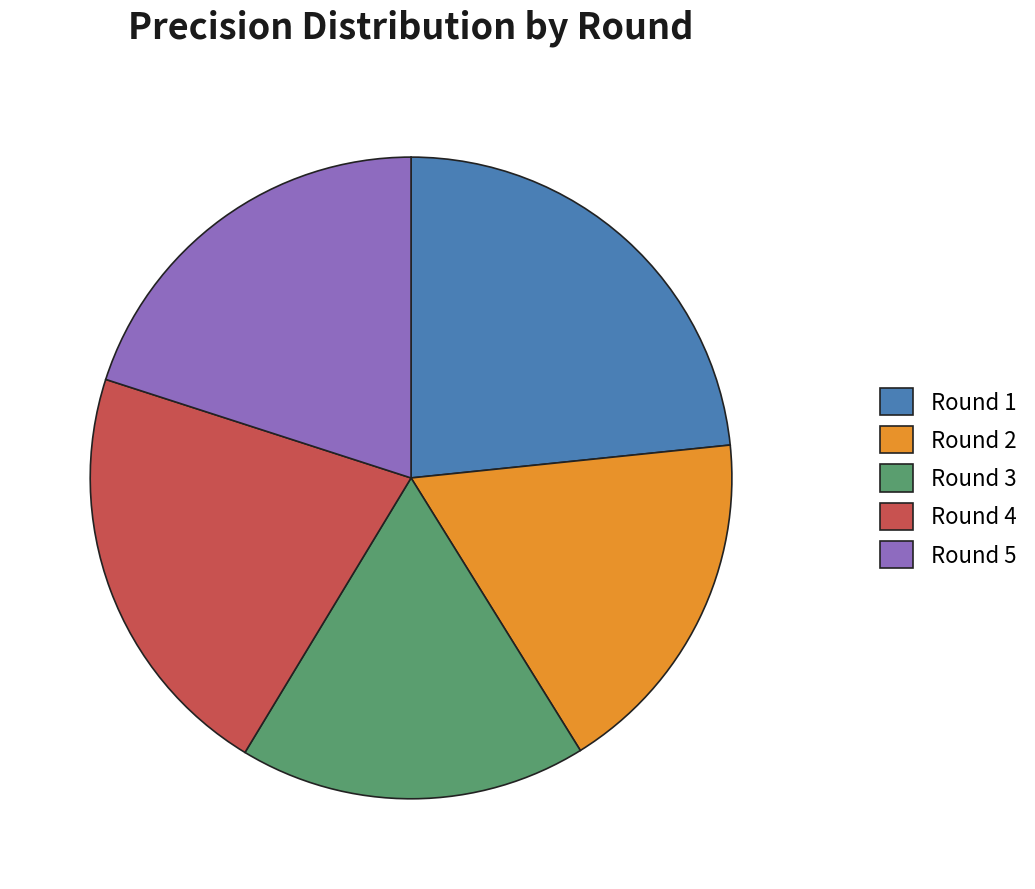

Count the number of slices in the pie.

5